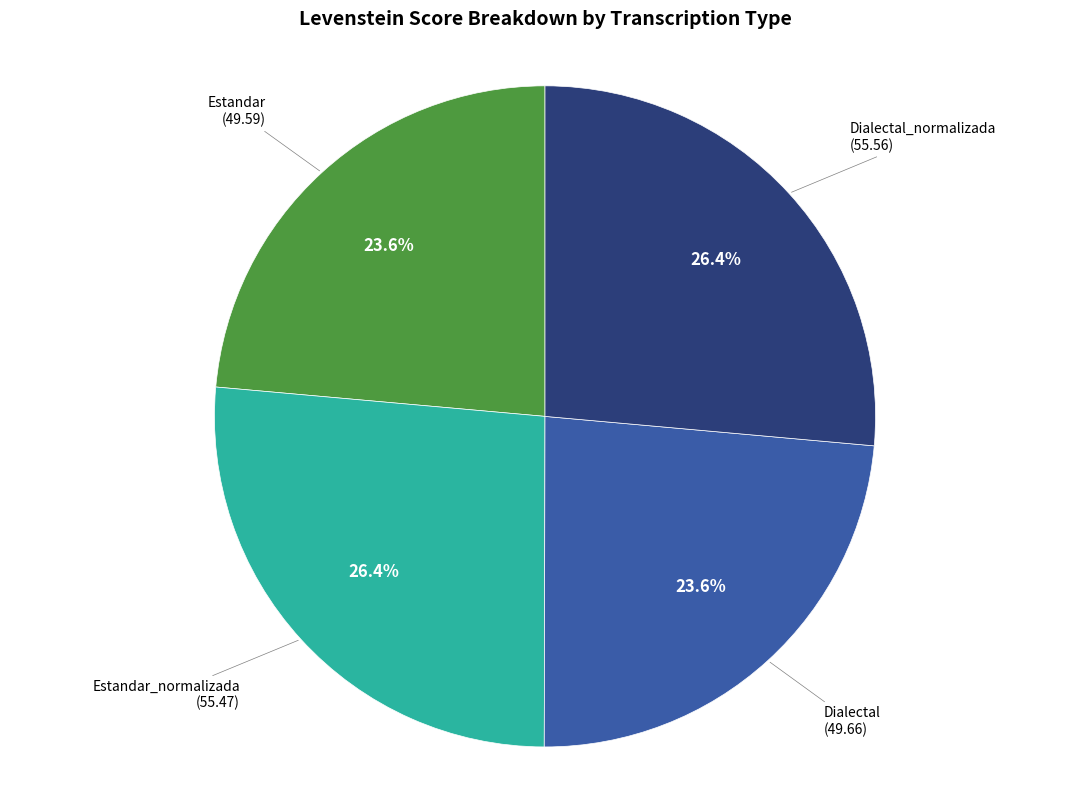

Is there a majority slice in this chart?

No